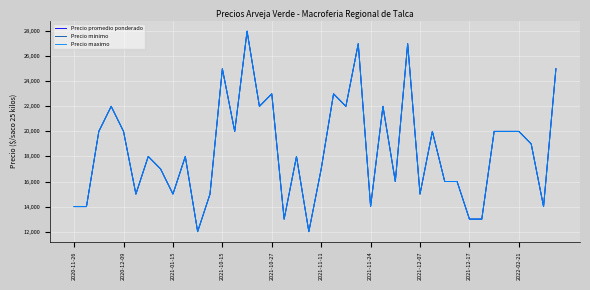

What is the highest value of the Precio minimo series?

28000